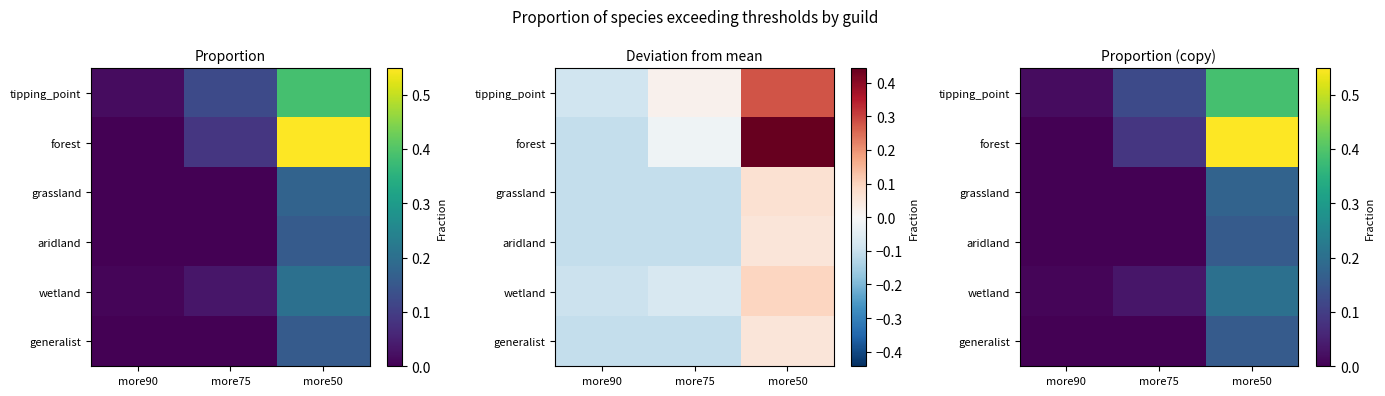

At which category is the sum across all series the highest?

more50